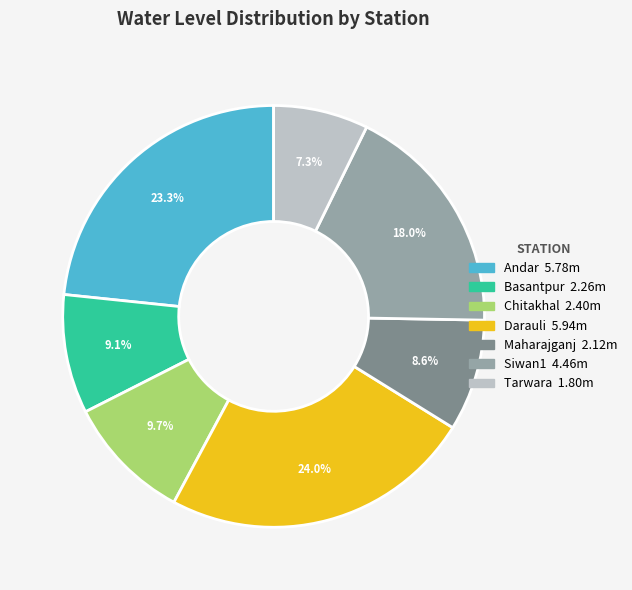

To the nearest percent, what is the difference between the Darauli and Siwan1 slice percentages?

6%